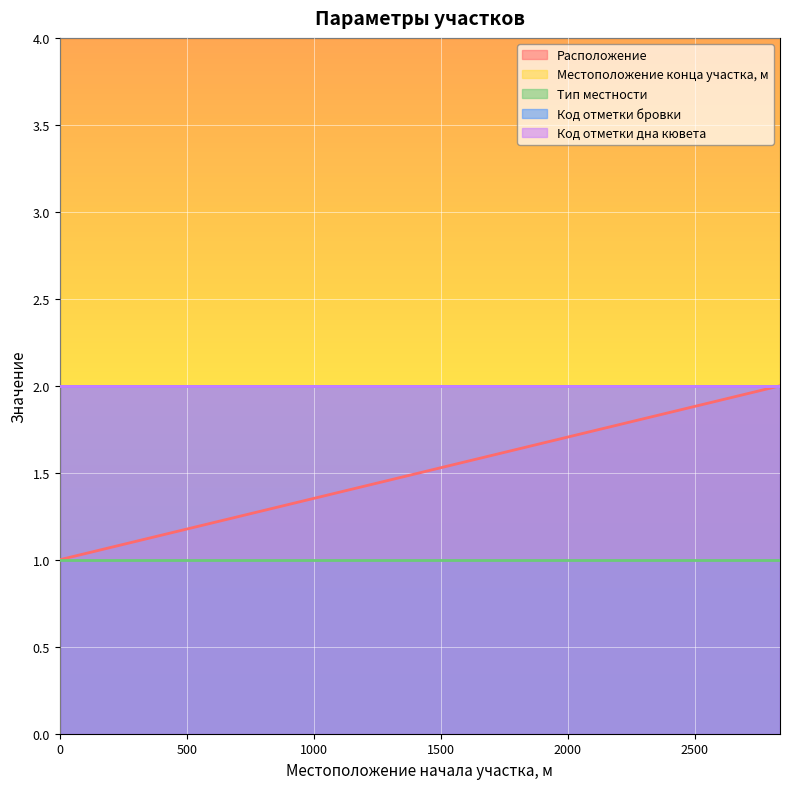

How many data points in Расположение are less than 2?

1